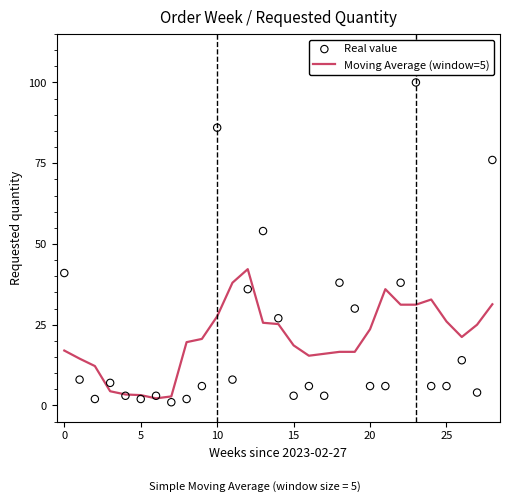

At which category is the sum across all series the highest?

23